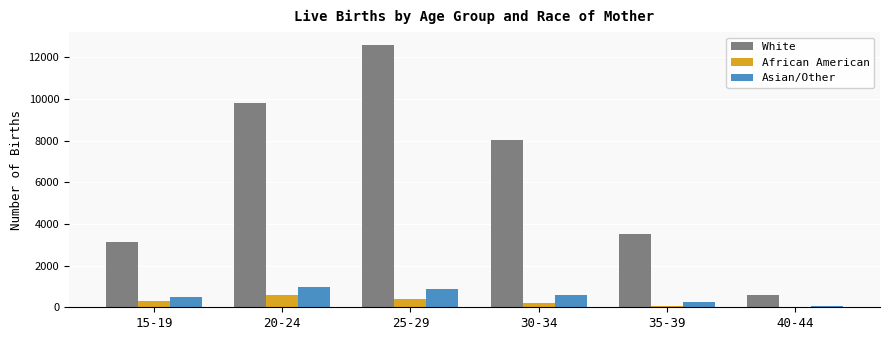

What is the spread (max minus min) of values at 35-39?

3442